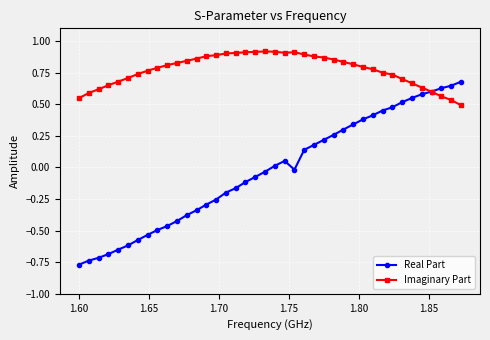

True or false: Imaginary Part has more than 0 interior local peaks.

True